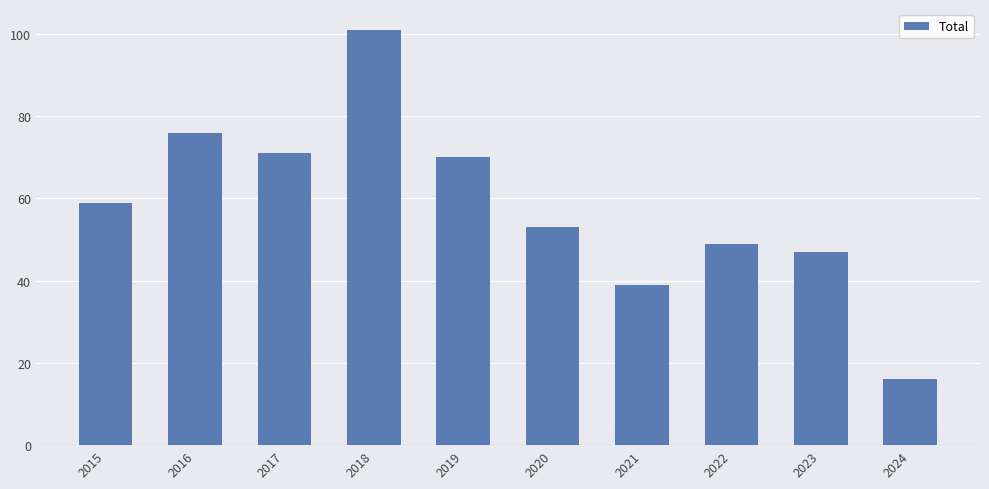

The value at 2021 is 39. True or false?

True